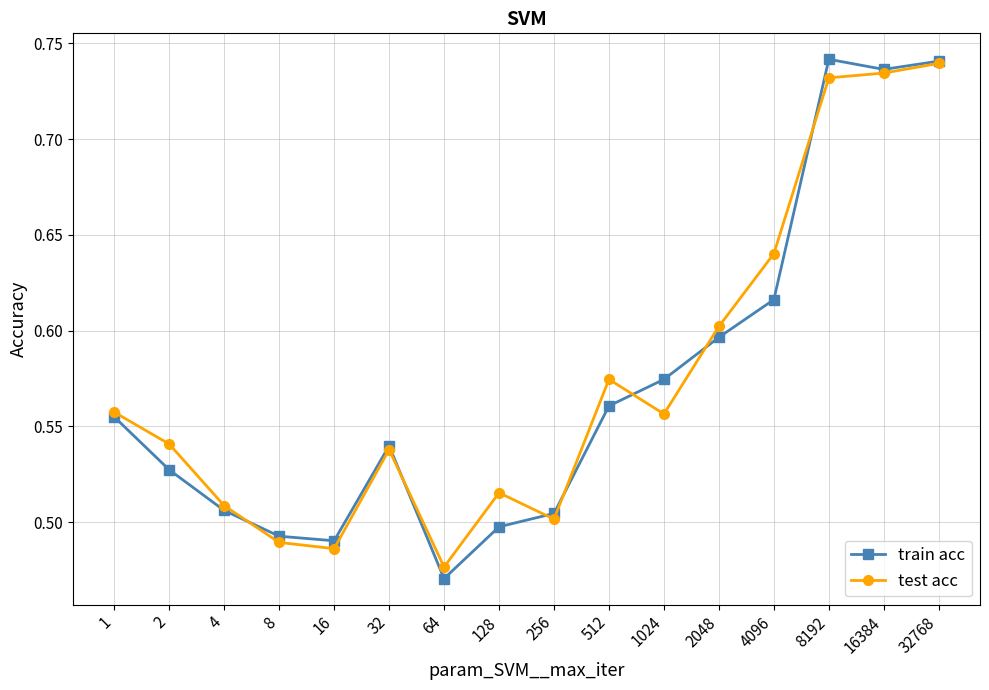

Which series has the widest spread of values?

train acc